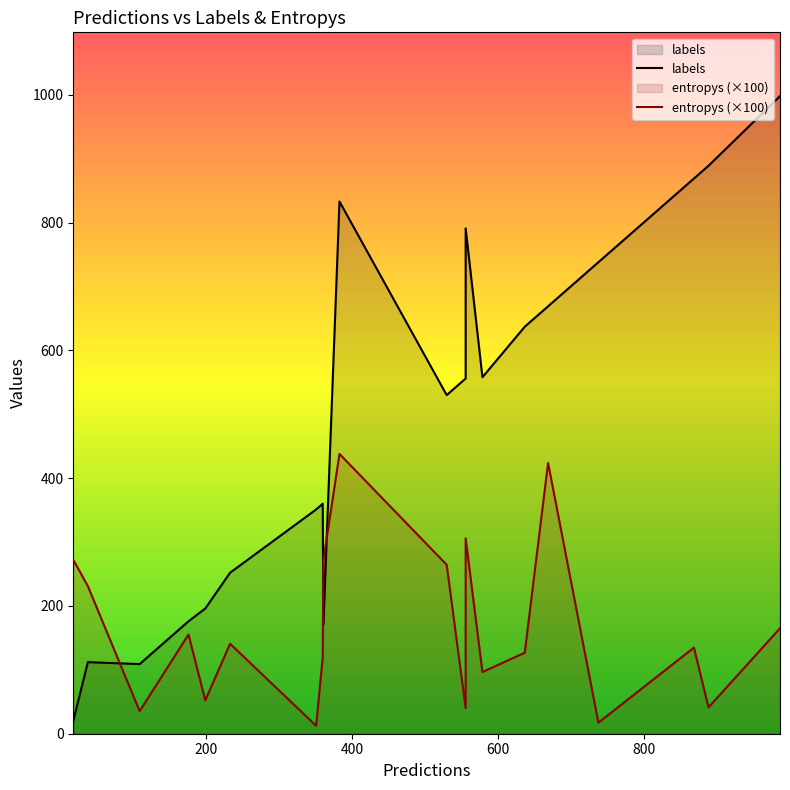

What is the minimum value for labels?

20.0